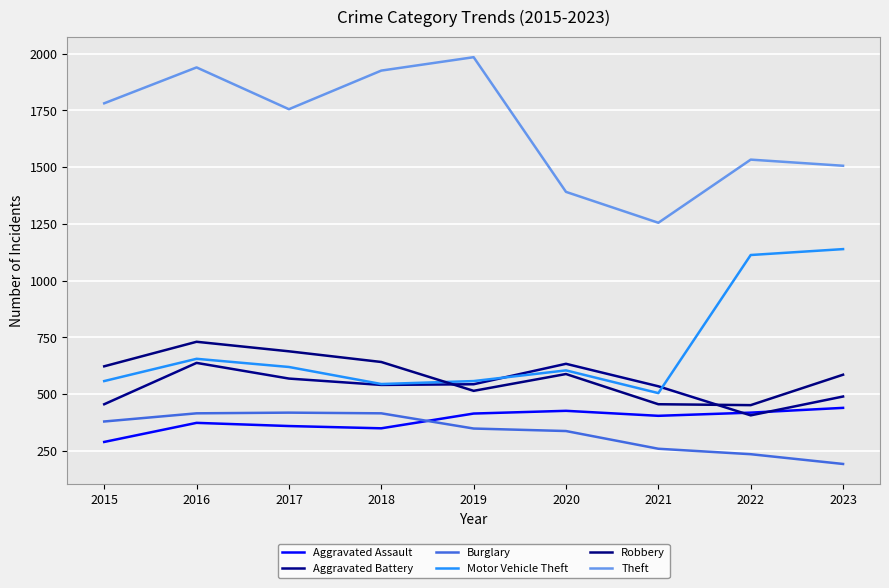

Where is the first local maximum for Robbery?

2016